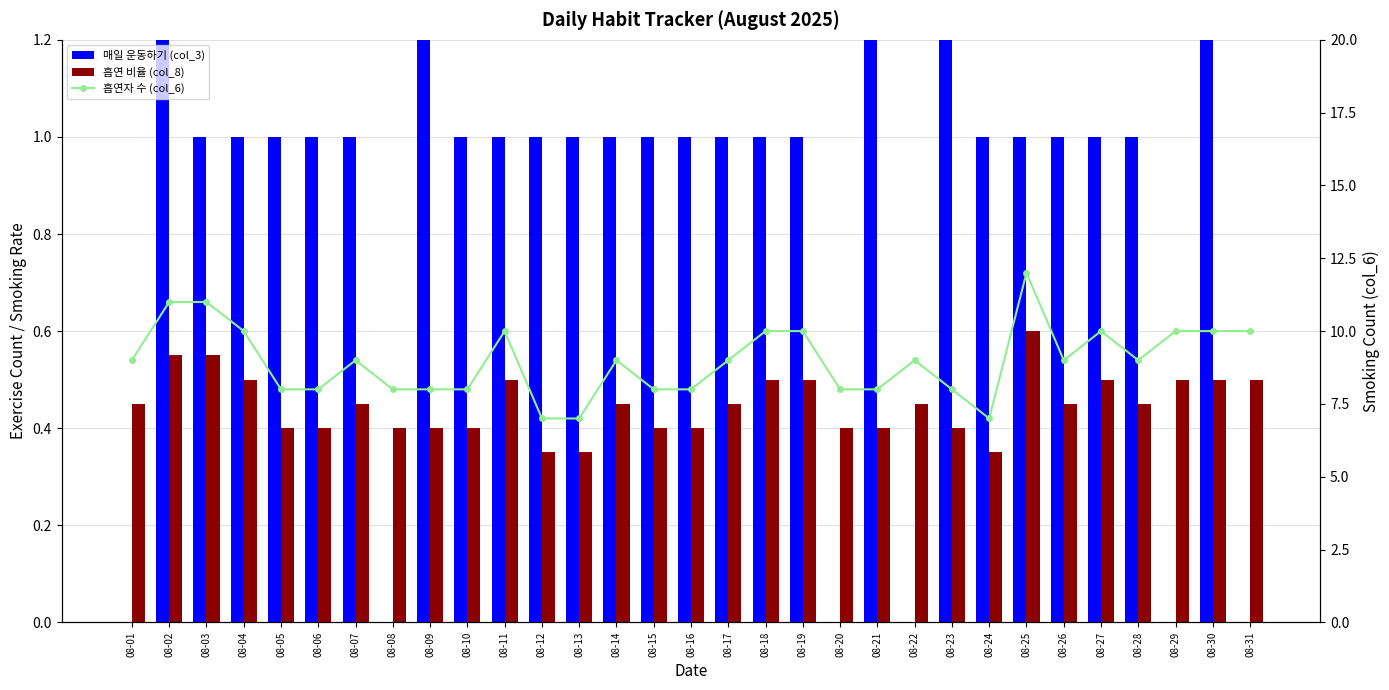

What is the total value across all series at 08-31?

10.5